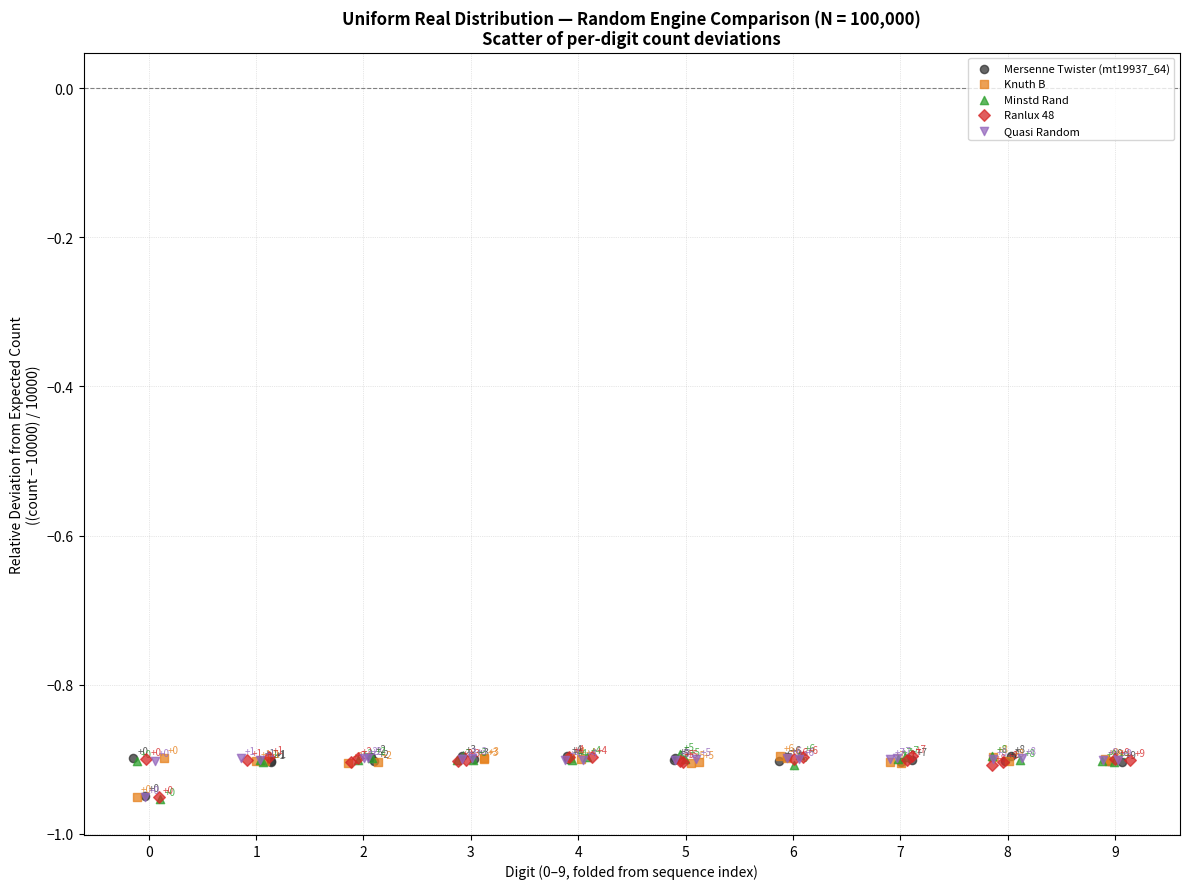

Which series has the largest Y range (max minus min)?

Minstd Rand